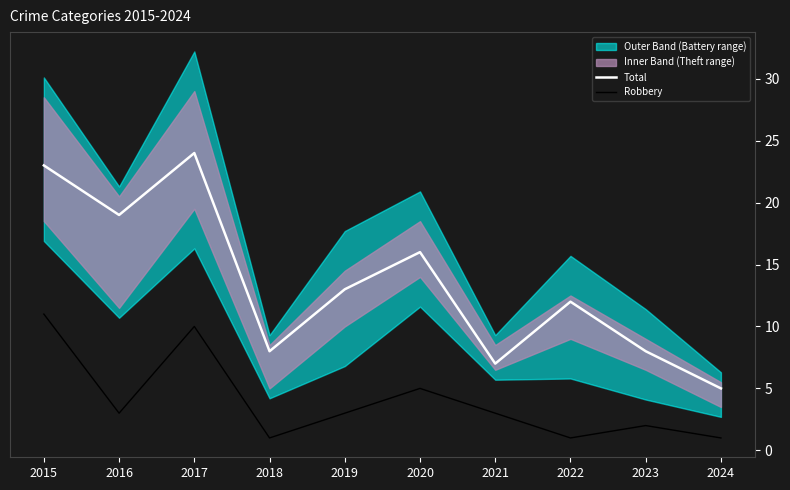

Rank the series by their average value, from lowest to highest.

Robbery, Total